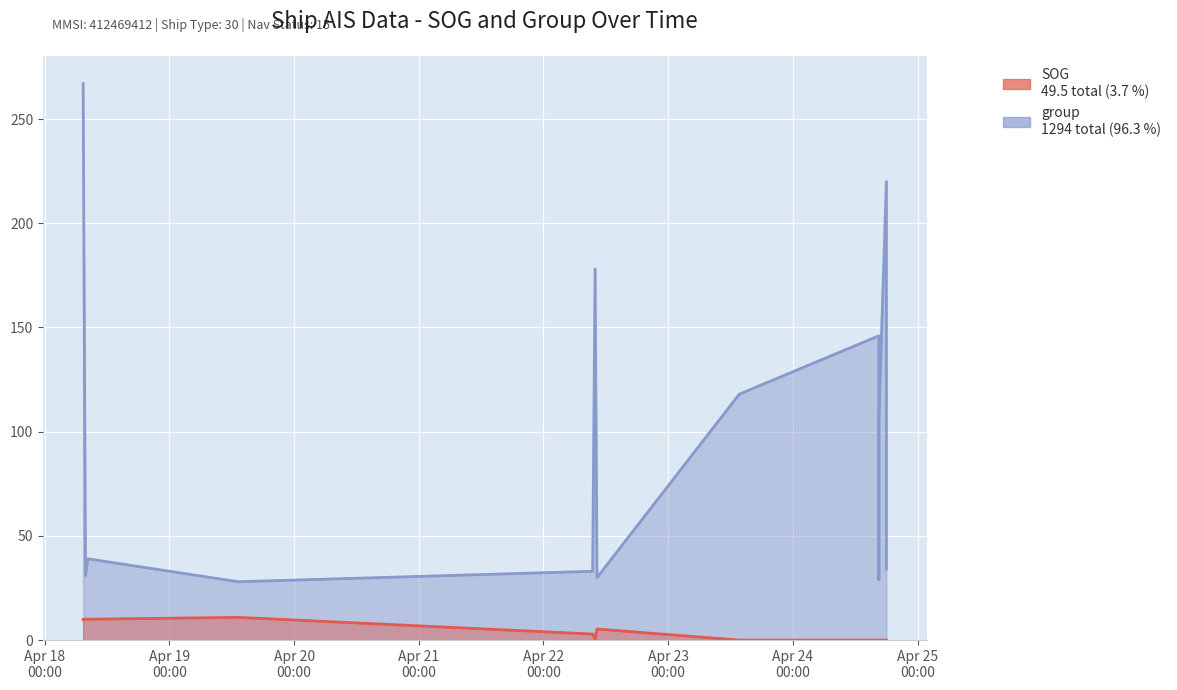

How many data points in group are less than 39?

7